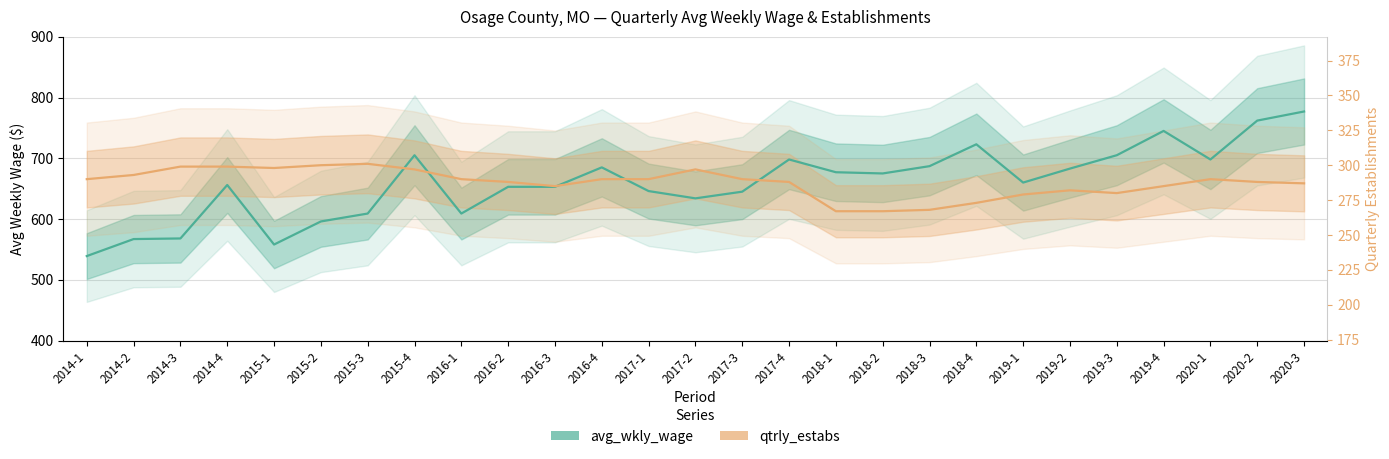

True or false: qtrly_estabs has a value of 654.1 at 2019-4.

True